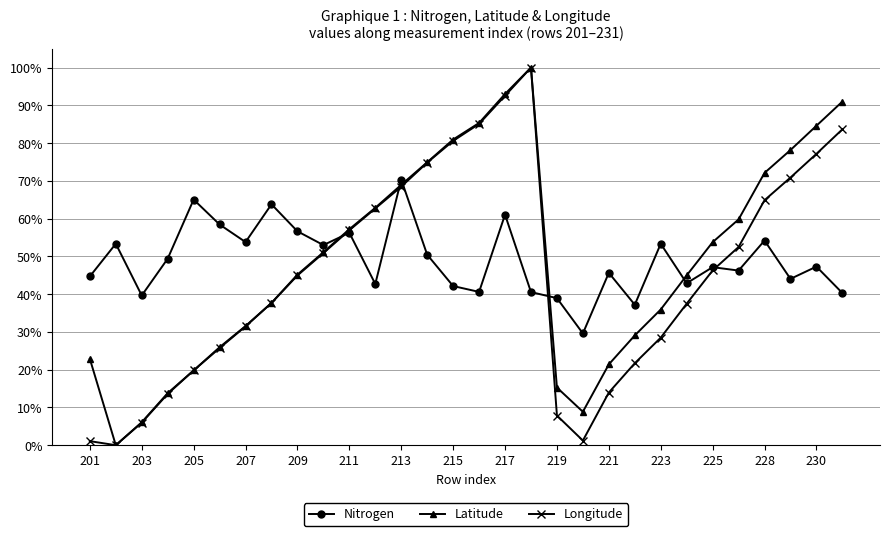

At how many categories does at least one series exceed 3?

30